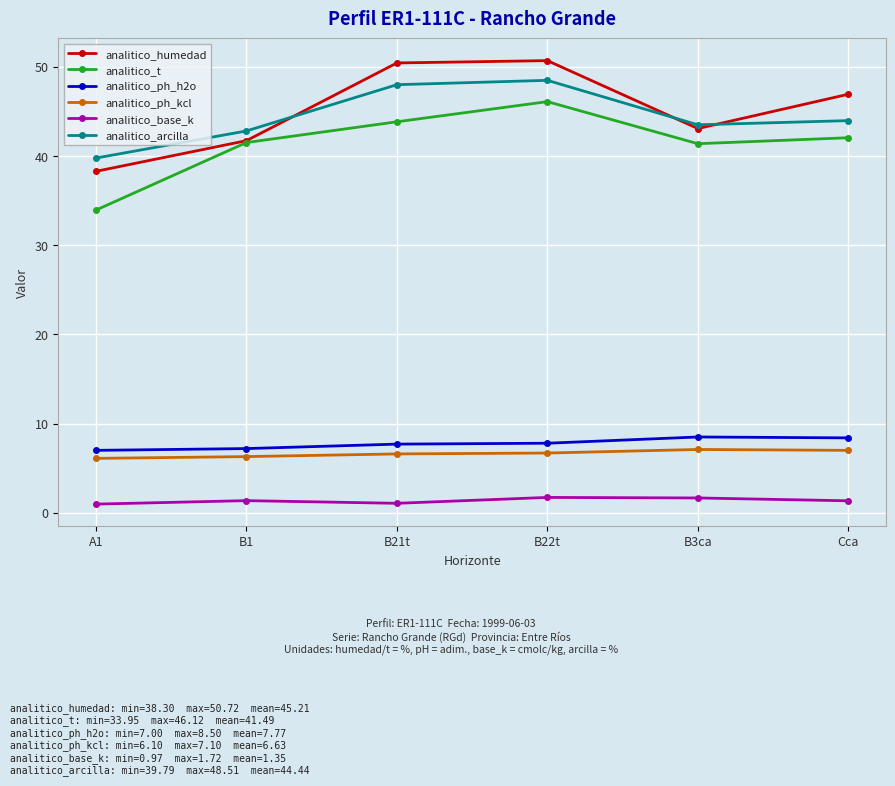

What is the sum of the analitico_arcilla values at A1 and B1?

82.6